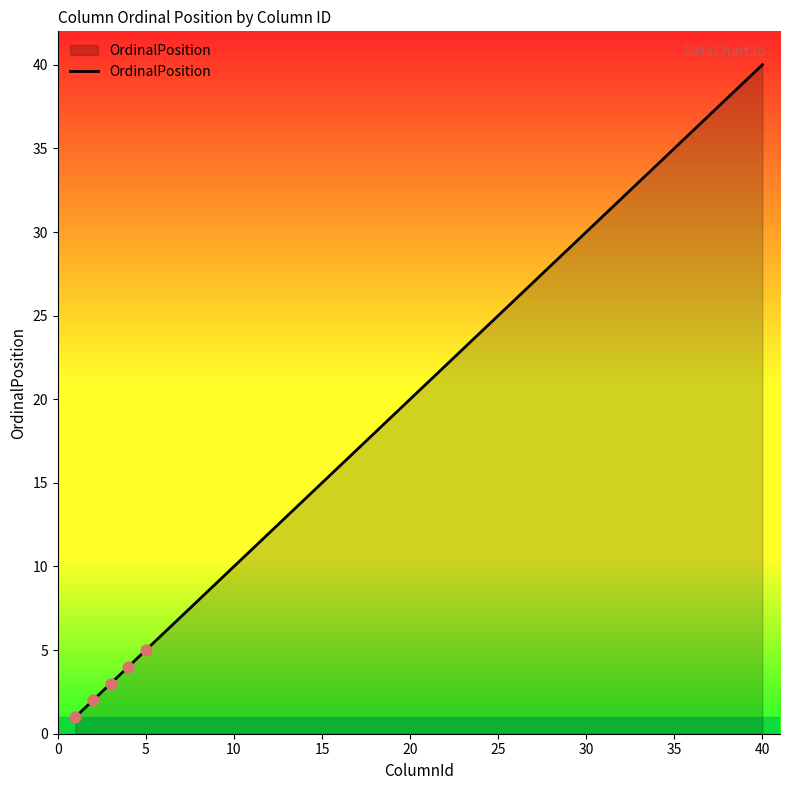

What is the maximum value shown in the chart?

40